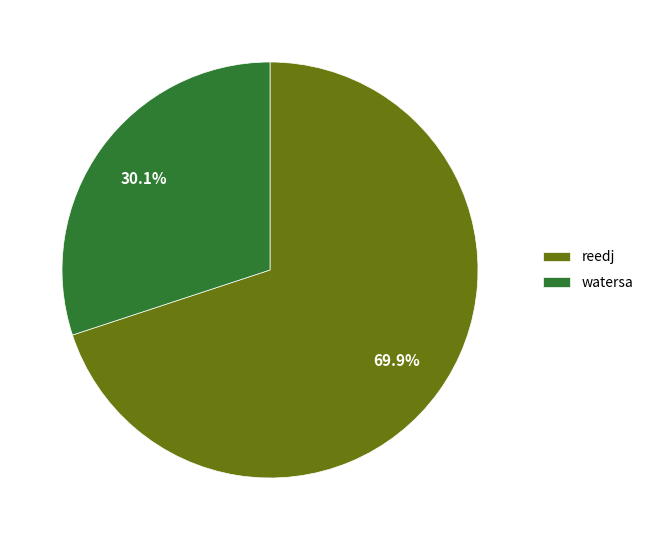

Which has a higher value, watersa or reedj?

reedj